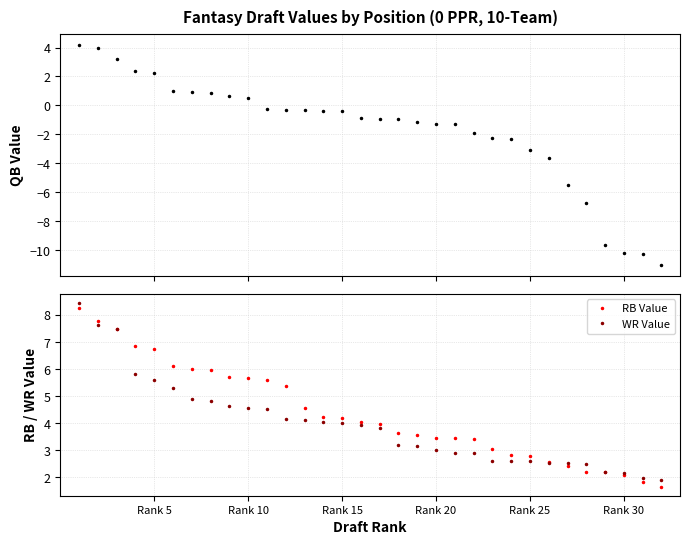

How many values in the WR Value series are below 3?

12